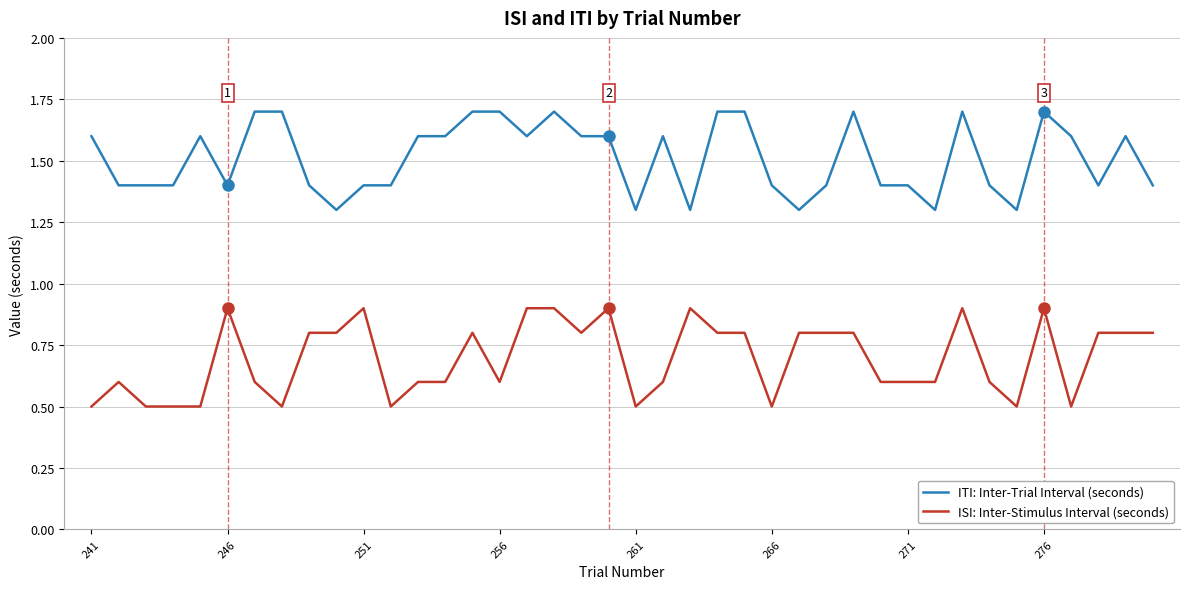

Which series has the largest total across all categories?

ITI: Inter-Trial Interval (seconds)